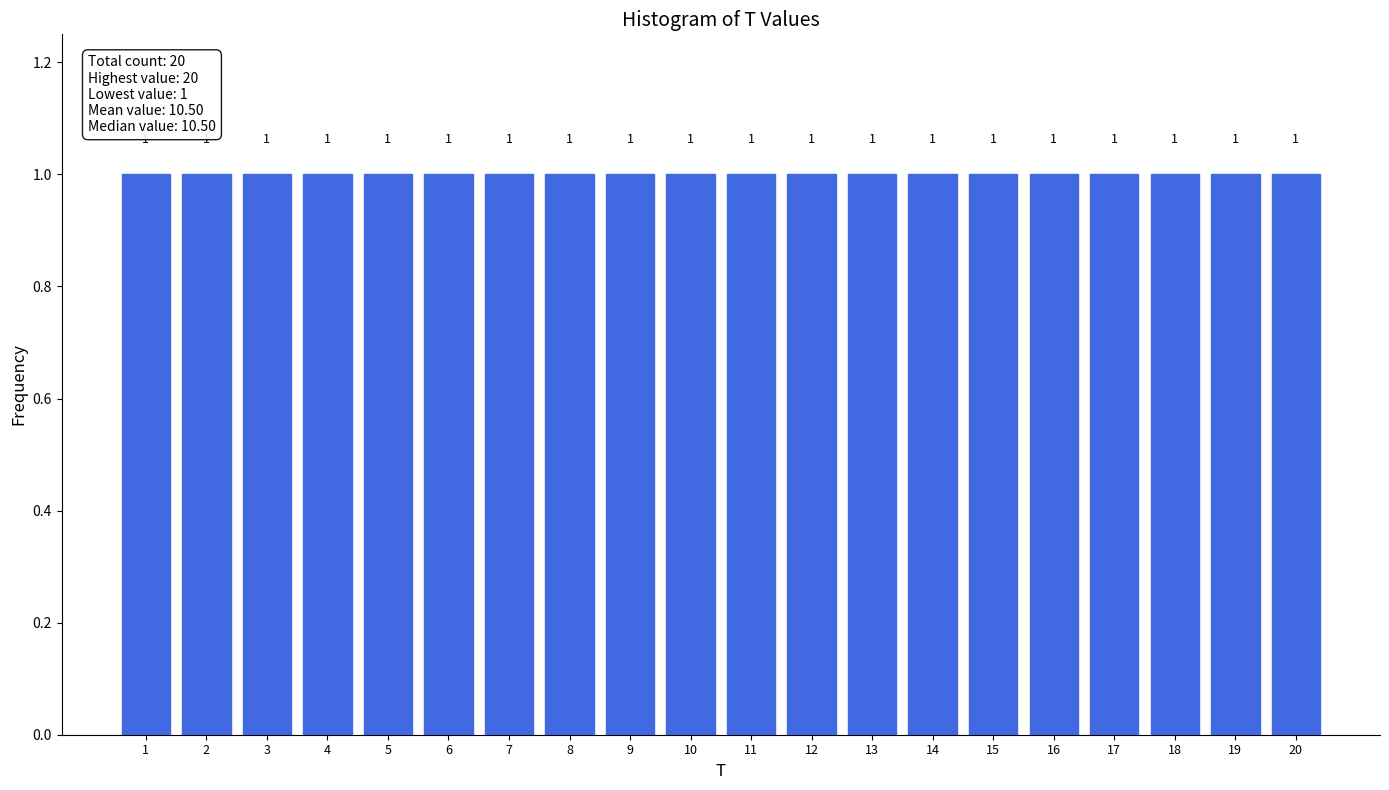

Reading left to right, transcribe this chart: for each bar, give the range it covers on the x-axis and its height.

0.5 to 1.5: 1
1.5 to 2.5: 1
2.5 to 3.5: 1
3.5 to 4.5: 1
4.5 to 5.5: 1
5.5 to 6.5: 1
6.5 to 7.5: 1
7.5 to 8.5: 1
8.5 to 9.5: 1
9.5 to 10.5: 1
10.5 to 11.5: 1
11.5 to 12.5: 1
12.5 to 13.5: 1
13.5 to 14.5: 1
14.5 to 15.5: 1
15.5 to 16.5: 1
16.5 to 17.5: 1
17.5 to 18.5: 1
18.5 to 19.5: 1
19.5 to 20.5: 1